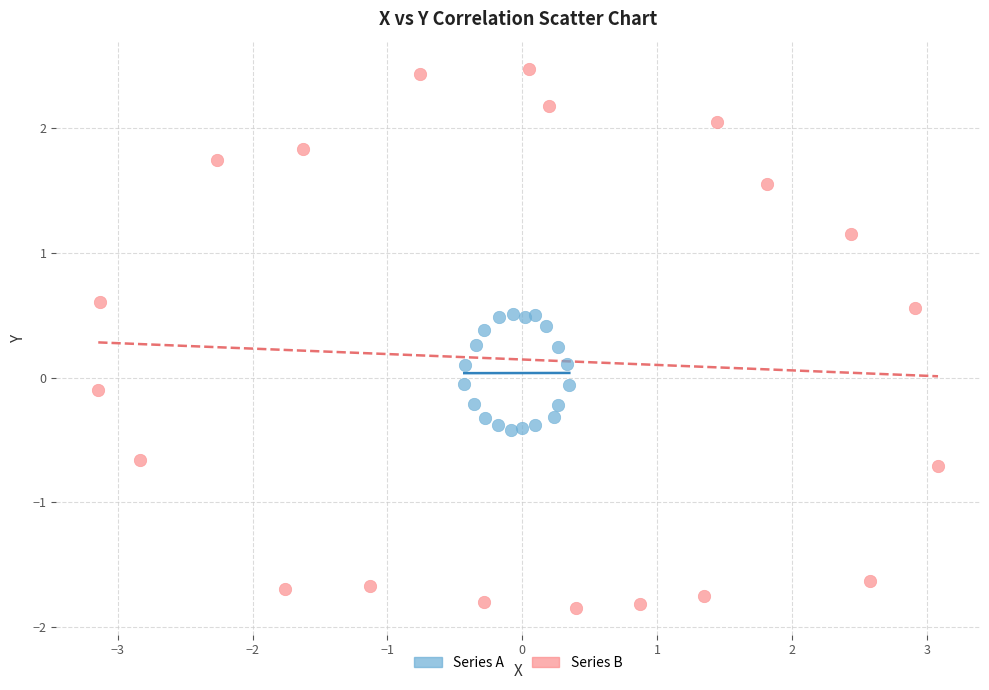

Which series reaches the maximum Y coordinate?

Series B